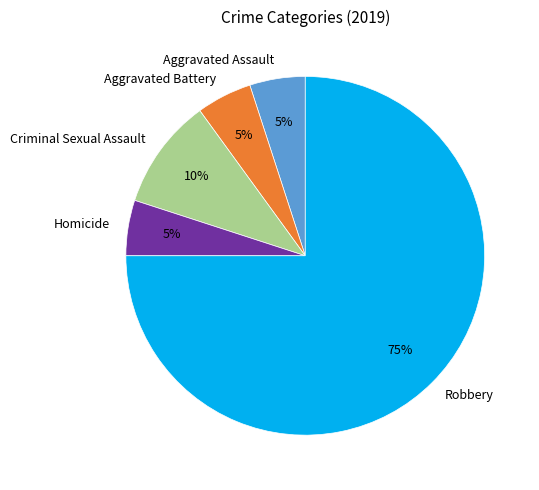

Which slice represents more than half of the pie?

Robbery